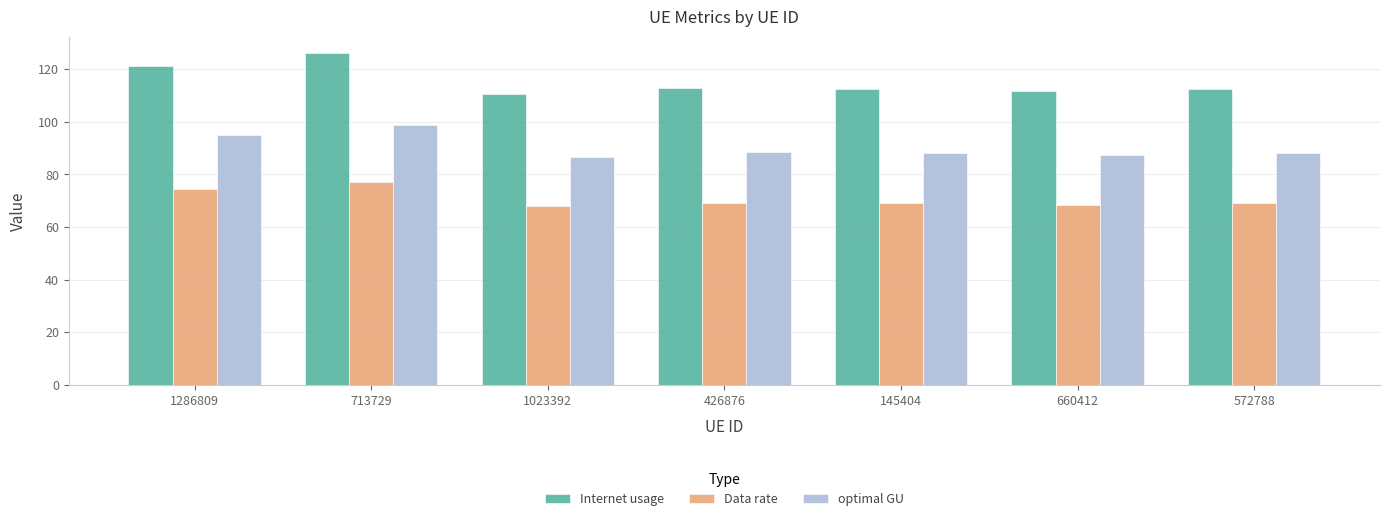

At 426876, list the series in order from smallest to largest.

Data rate, optimal GU, Internet usage